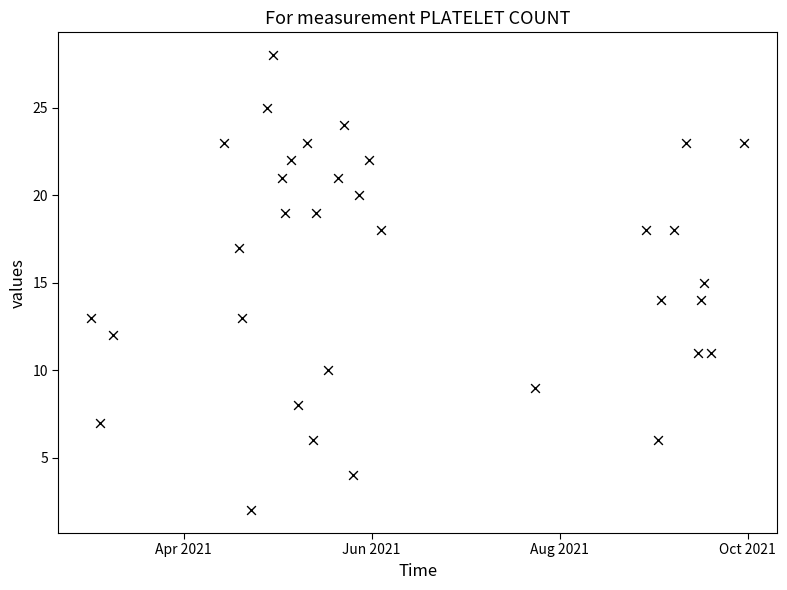

What is the range of Y values (max minus min)?

26